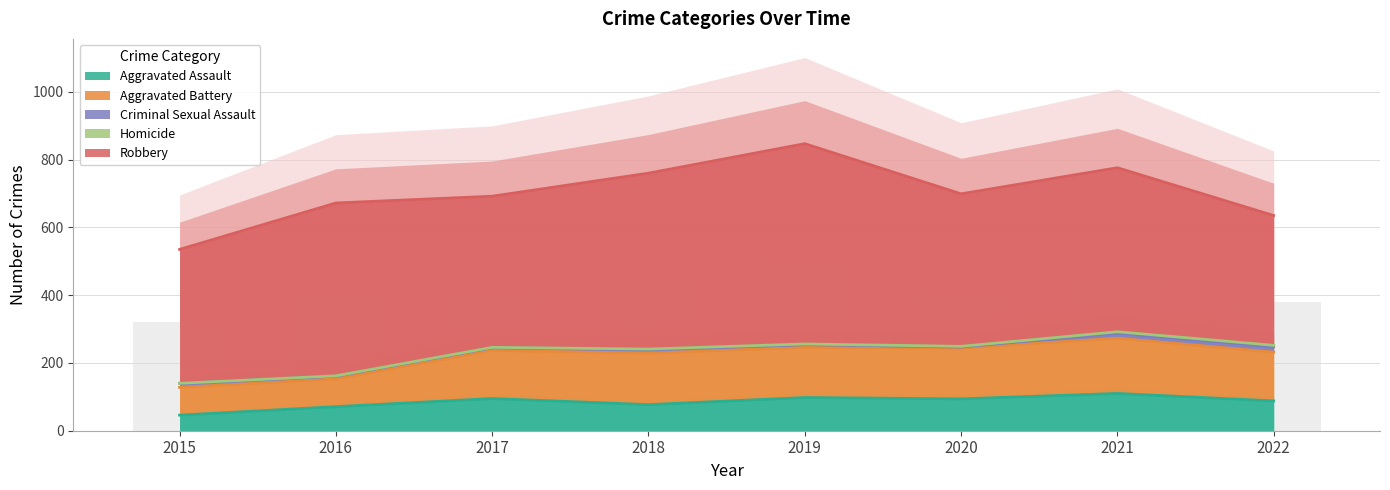

What is the difference between the maximum and minimum values in the Aggravated Assault series?

64